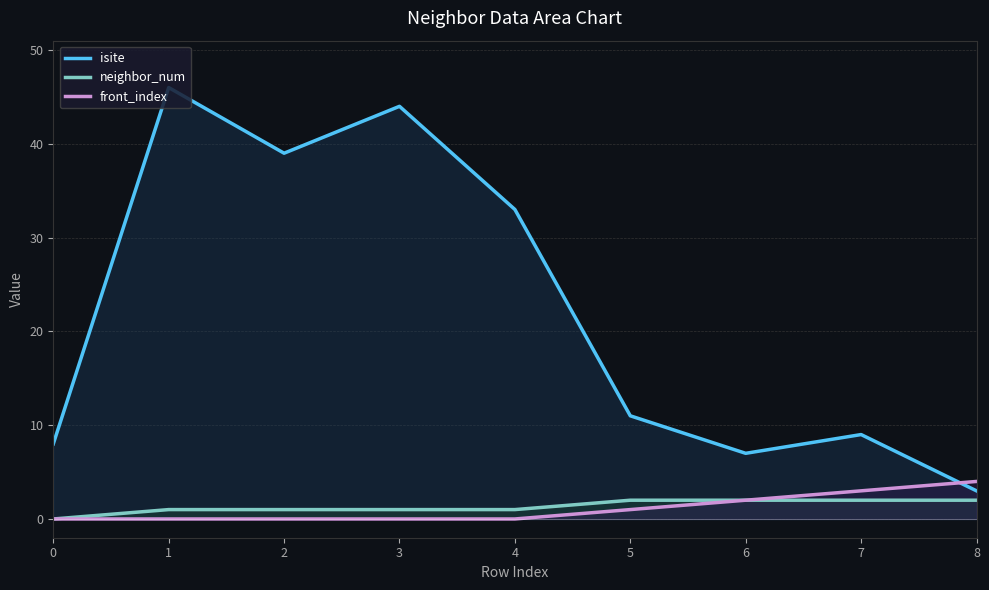

What is the value of the neighbor_num point at the 4th from the left?

1